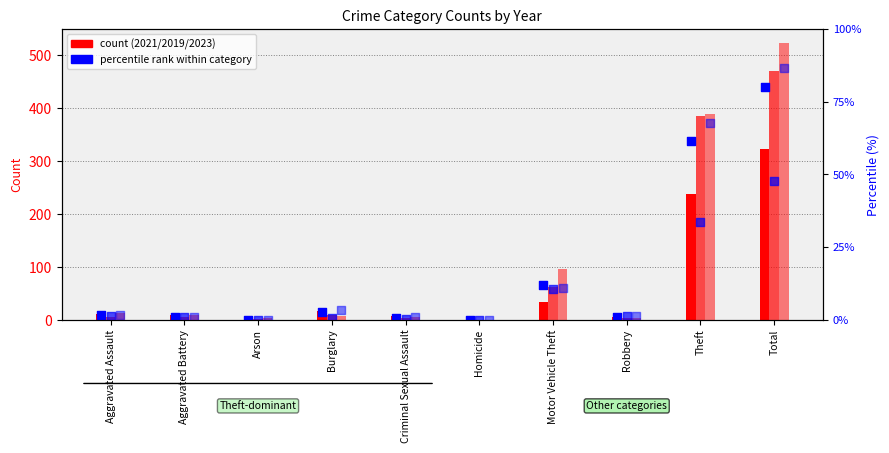

Is the value of 2019 at Homicide greater than the value of 2017 at Aggravated Assault?

No